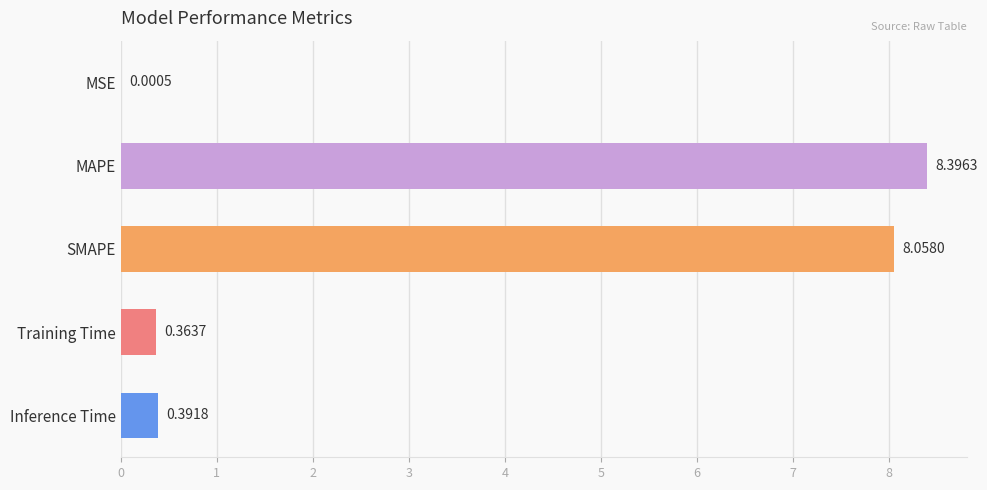

At which label is the value closest to 4?

Inference Time